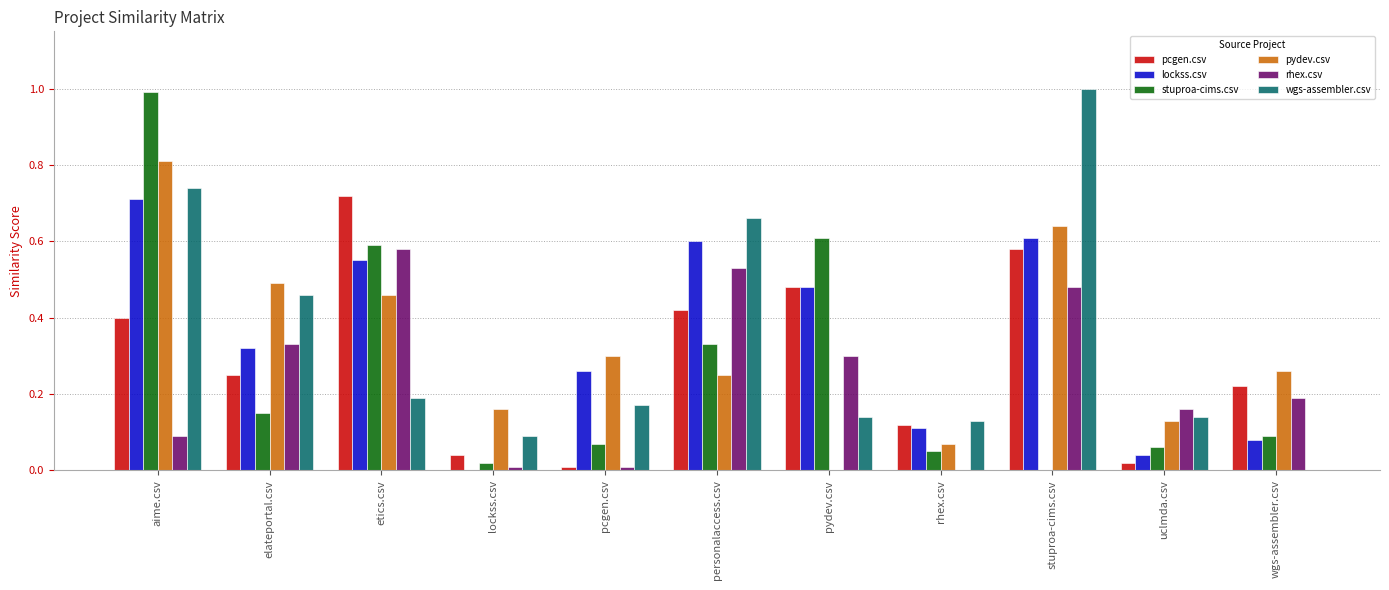

What is the sum of all pydev.csv values?

3.6